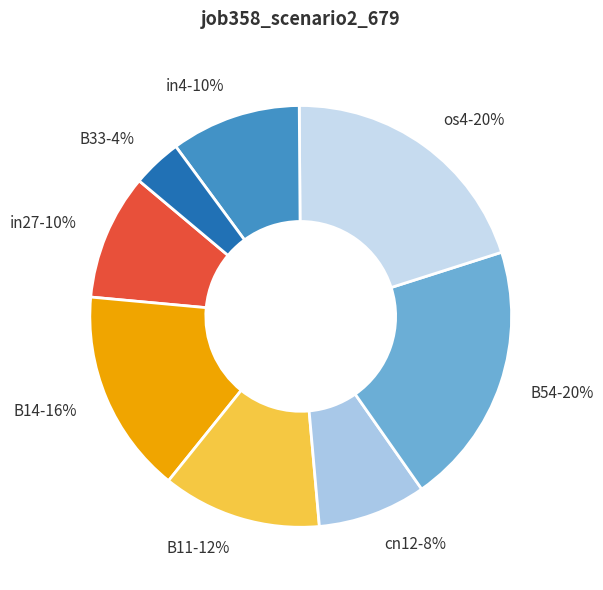

To the nearest percent, what is the difference between the largest and smallest slice percentages?

16%